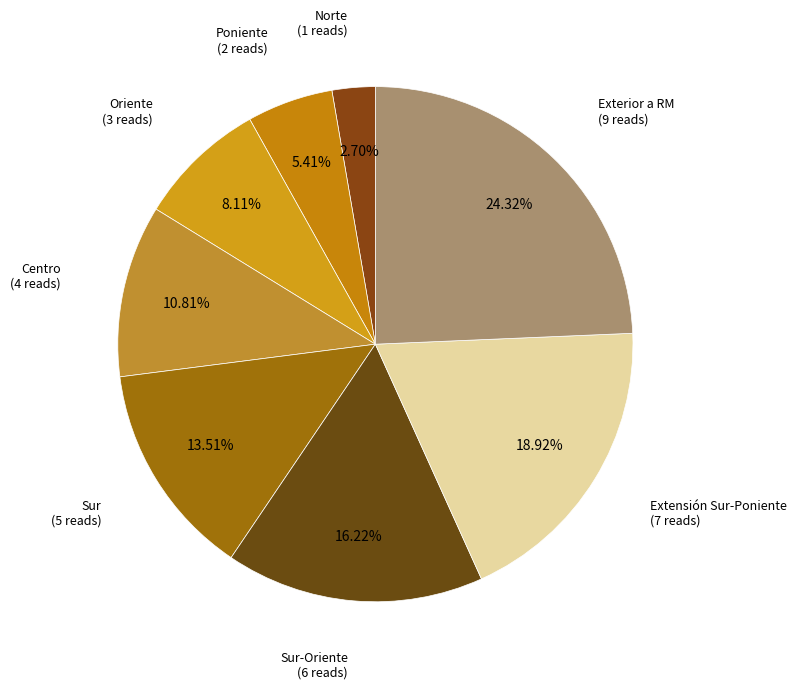

Count the number of slices in the pie.

8